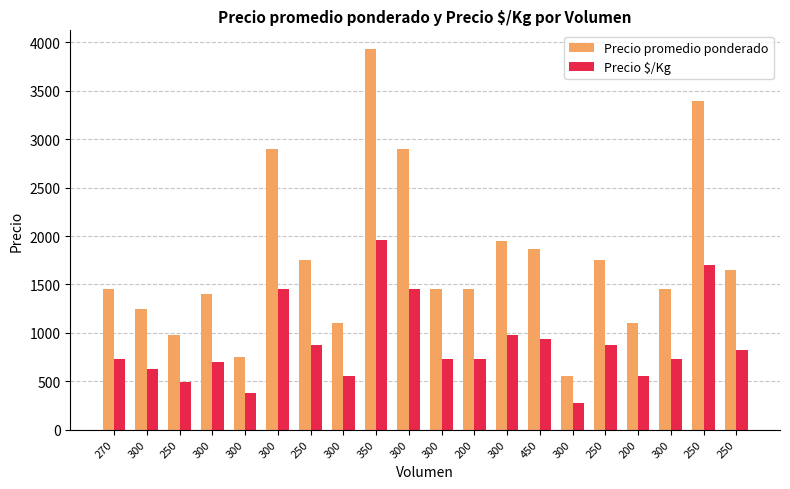

What is the label of the 14th bar from the left?

450